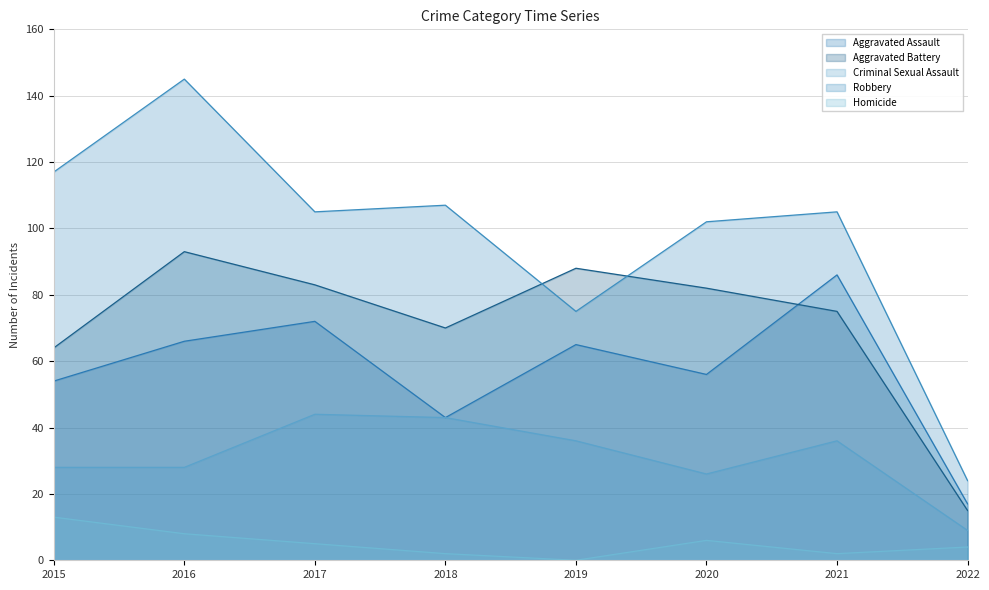

True or false: Aggravated Assault and Criminal Sexual Assault cross at least once.

False